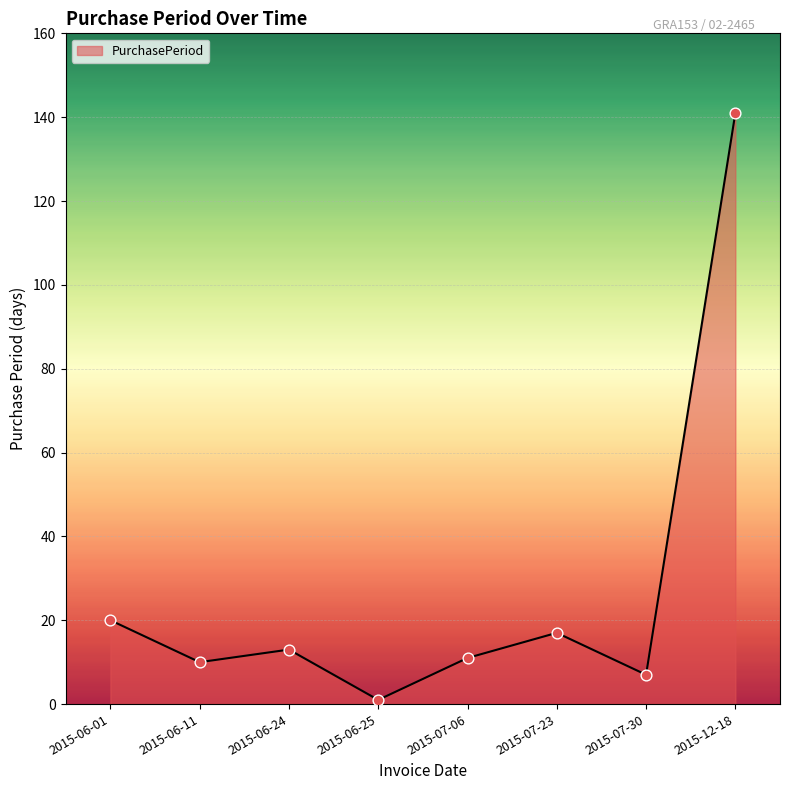

Which has a higher value, 2015-06-24 or 2015-07-23?

2015-07-23